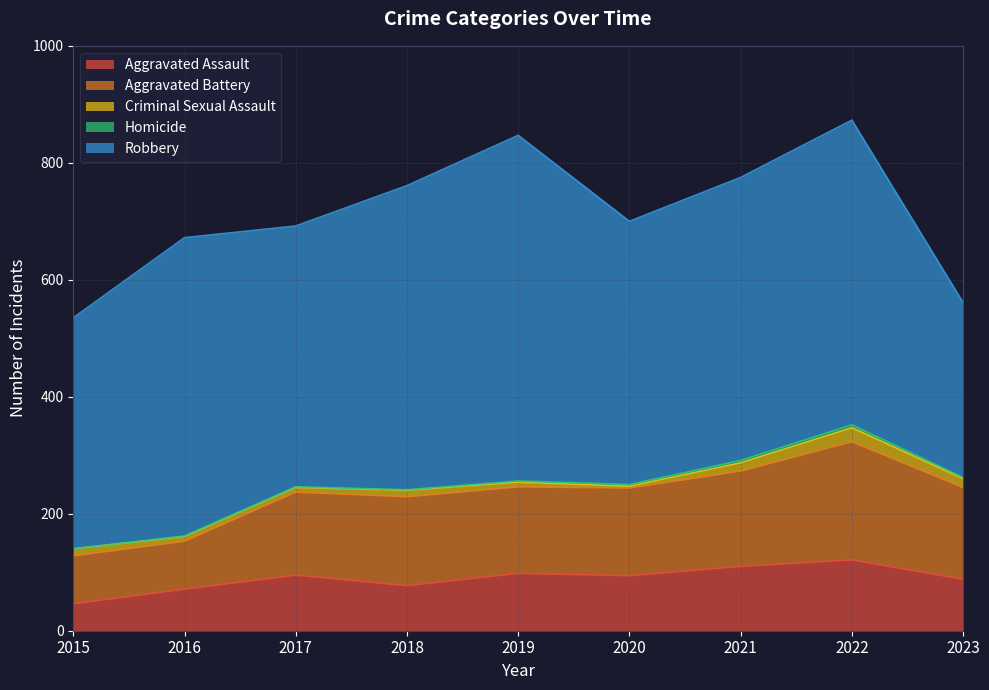

Does the chart have visible grid lines?

Yes